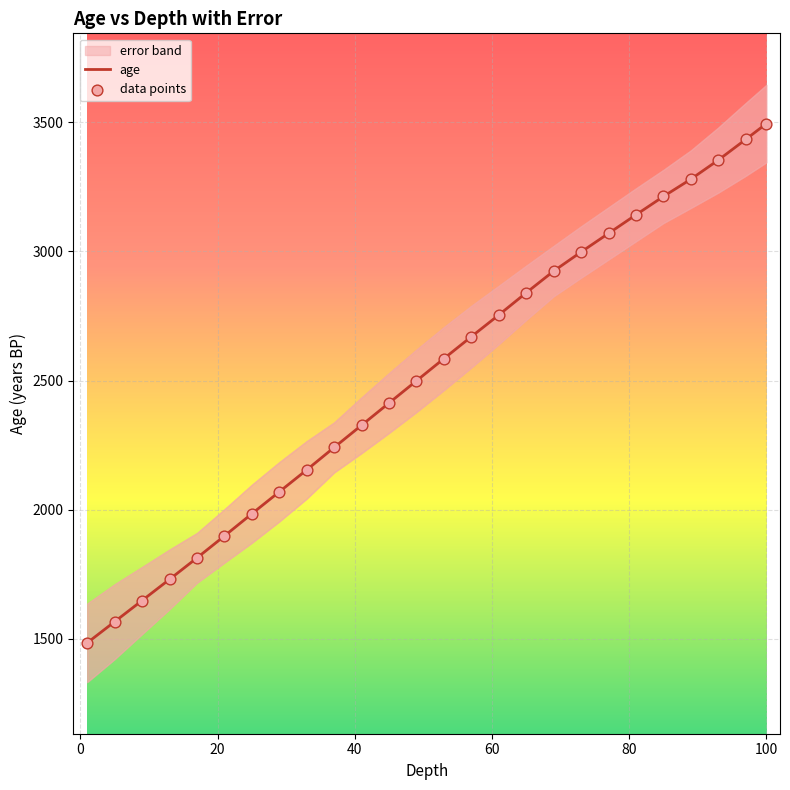

Which series contains the highest Y value?

age